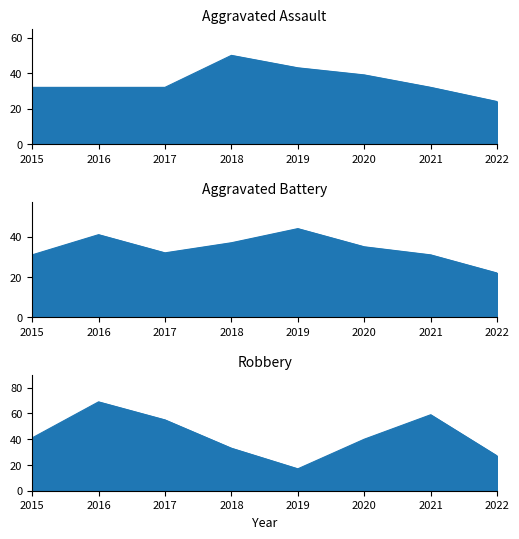

What is the total value across all series at 2018?

120